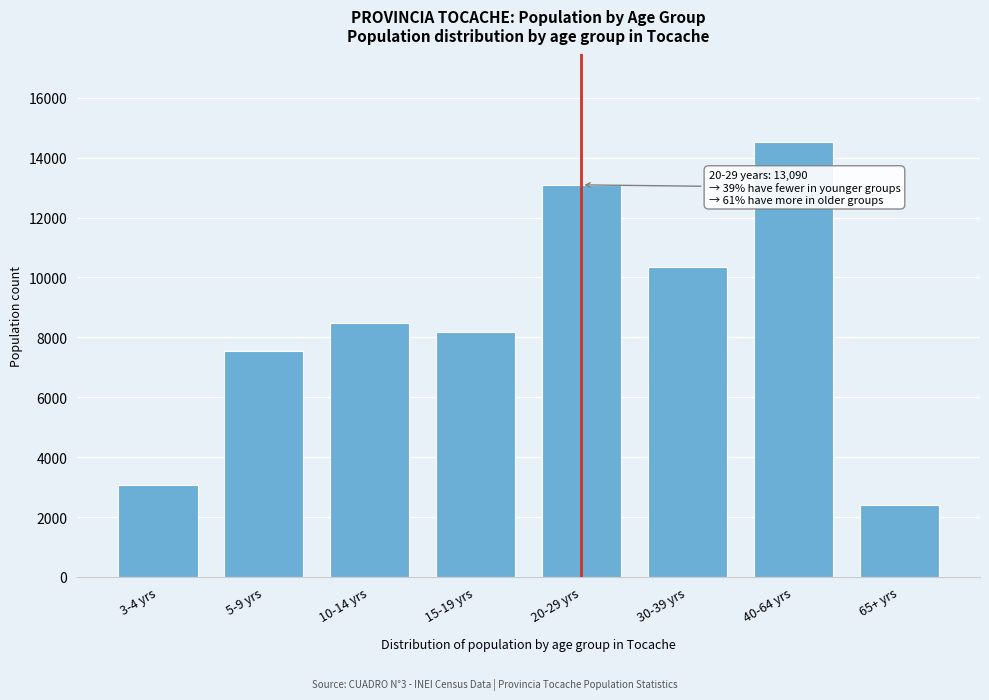

Reading left to right, transcribe all the data shown in this chart.

3079	7530	8470	8184	13090	10359	14536	2387